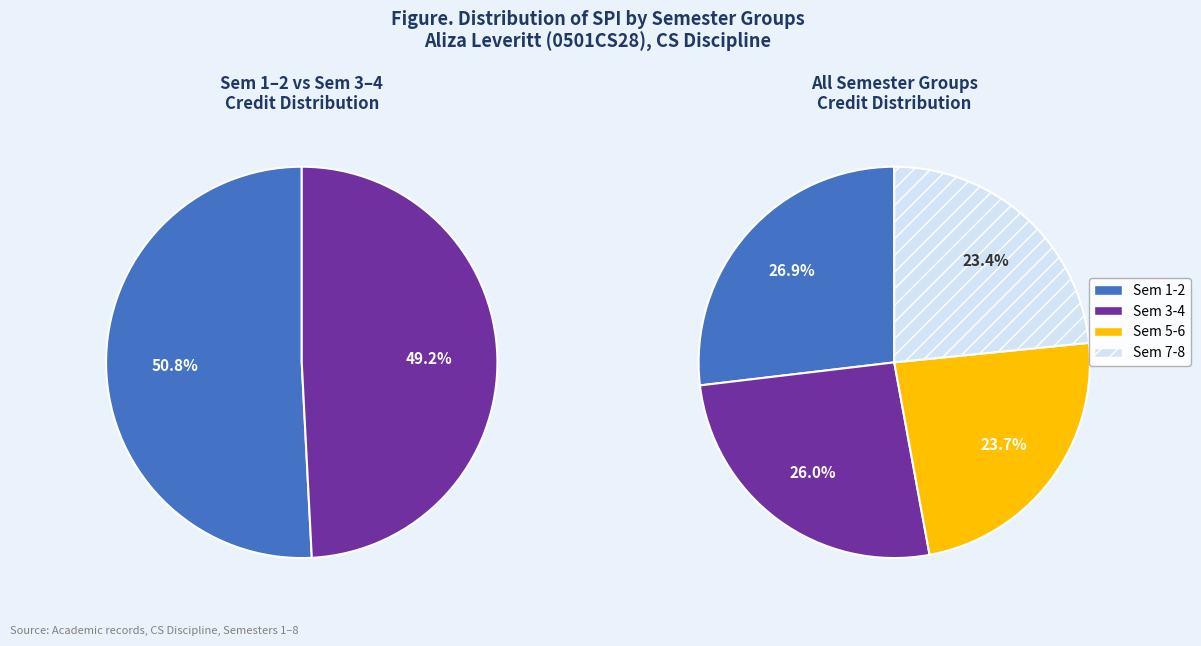

Is 3 the majority of the pie?

No